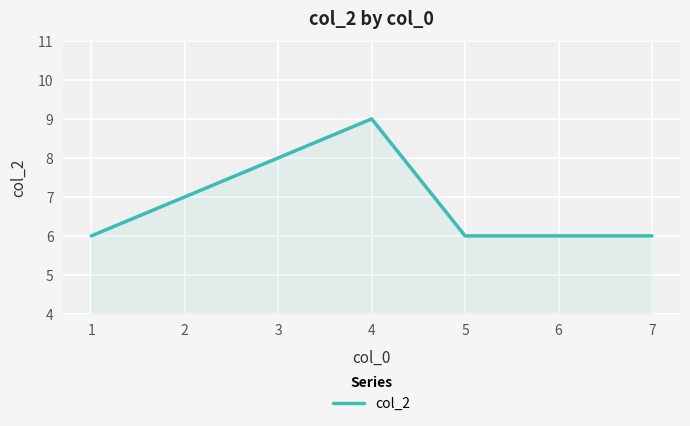

The value at 3 is 11. True or false?

False